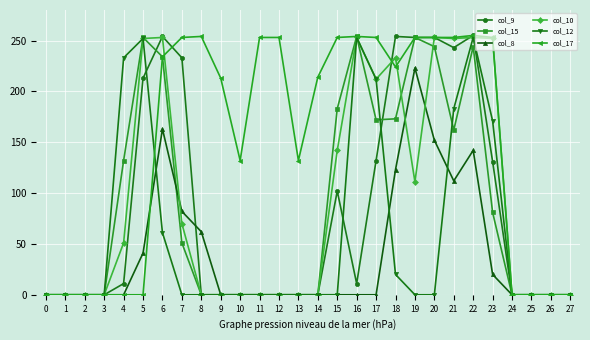

What is the greatest value displayed?

255